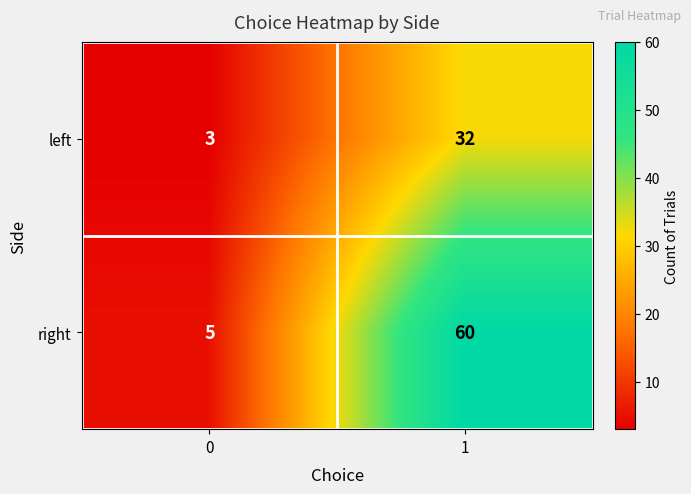

What is the lowest value of the right series?

5